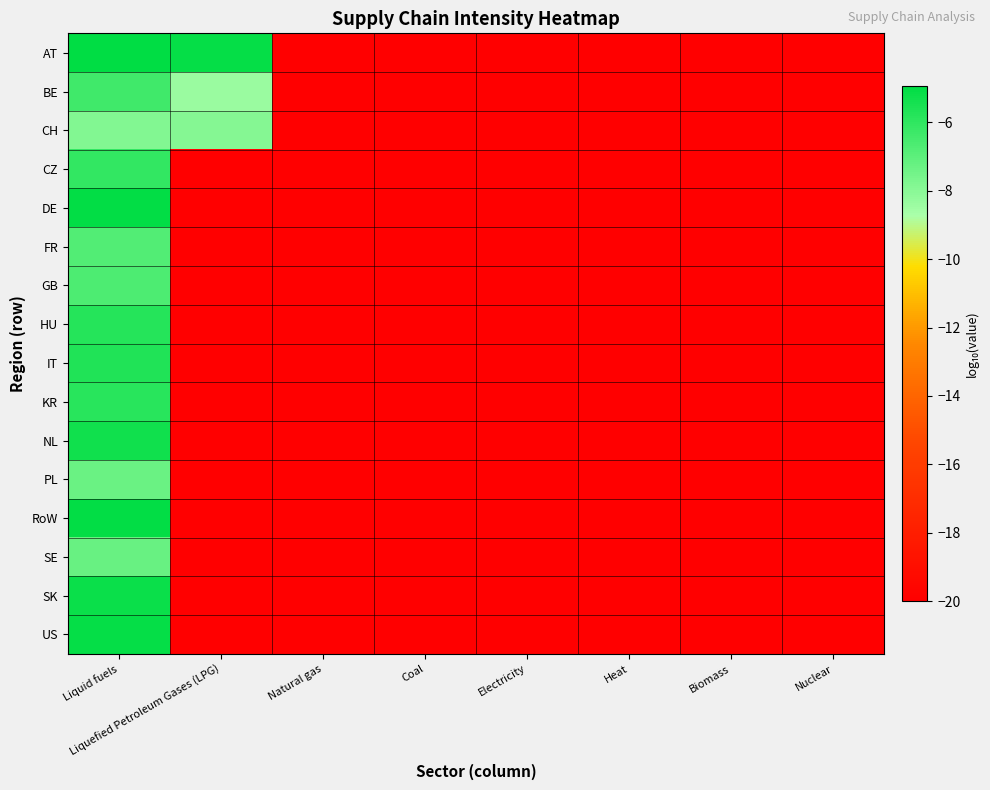

What is the greatest value displayed?

-4.9